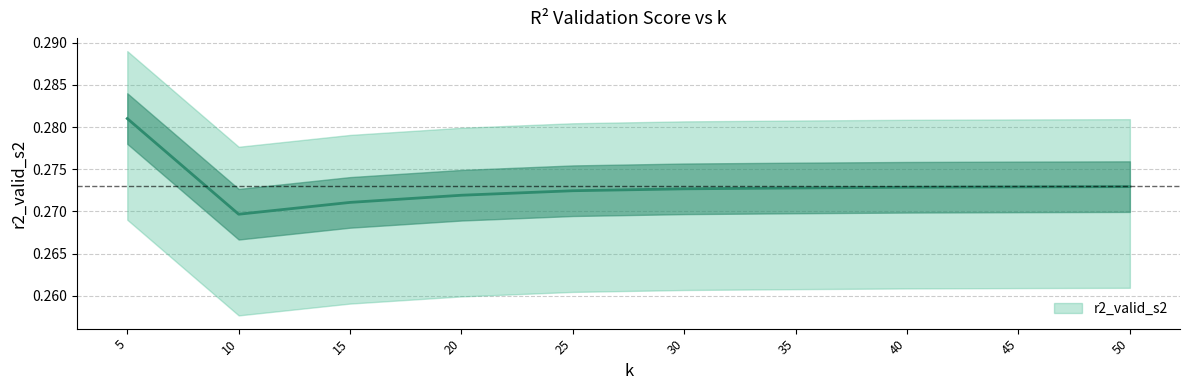

How many interior local valleys (lower than both neighbors) does the data have?

1